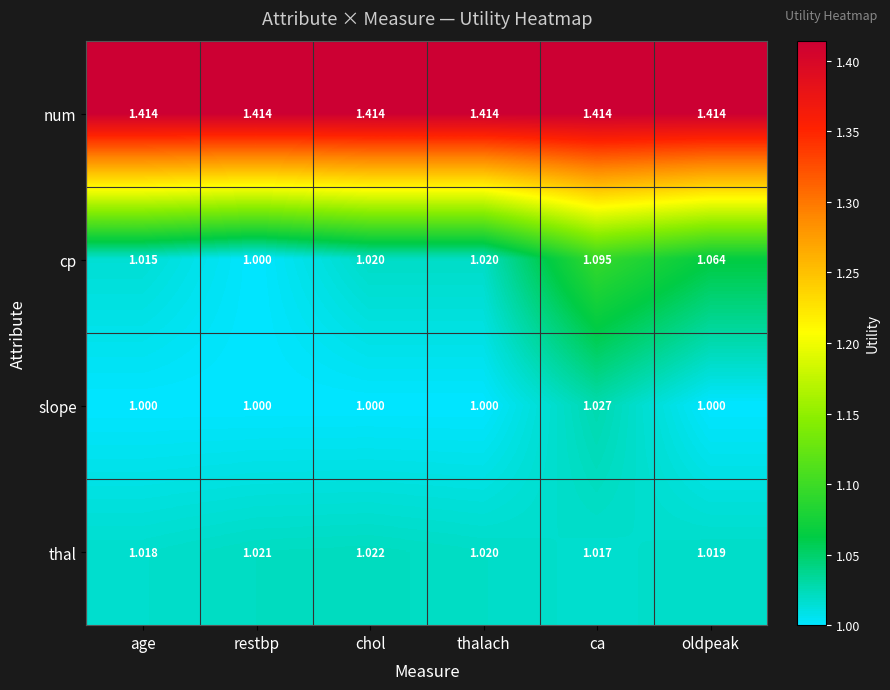

How many data points does each series have?

6